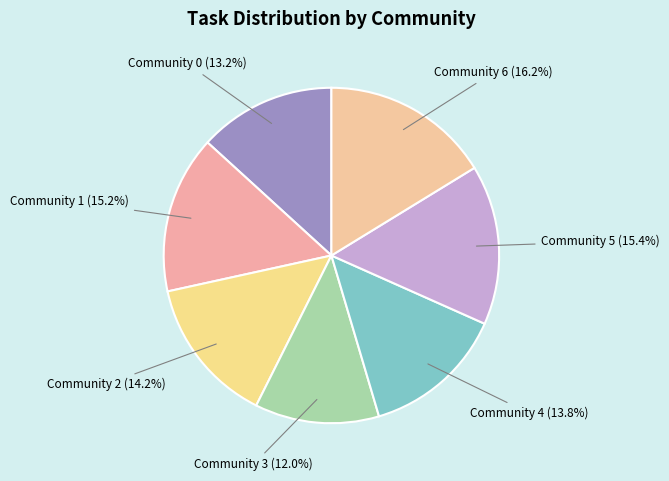

Which slice is the smallest?

Community 3